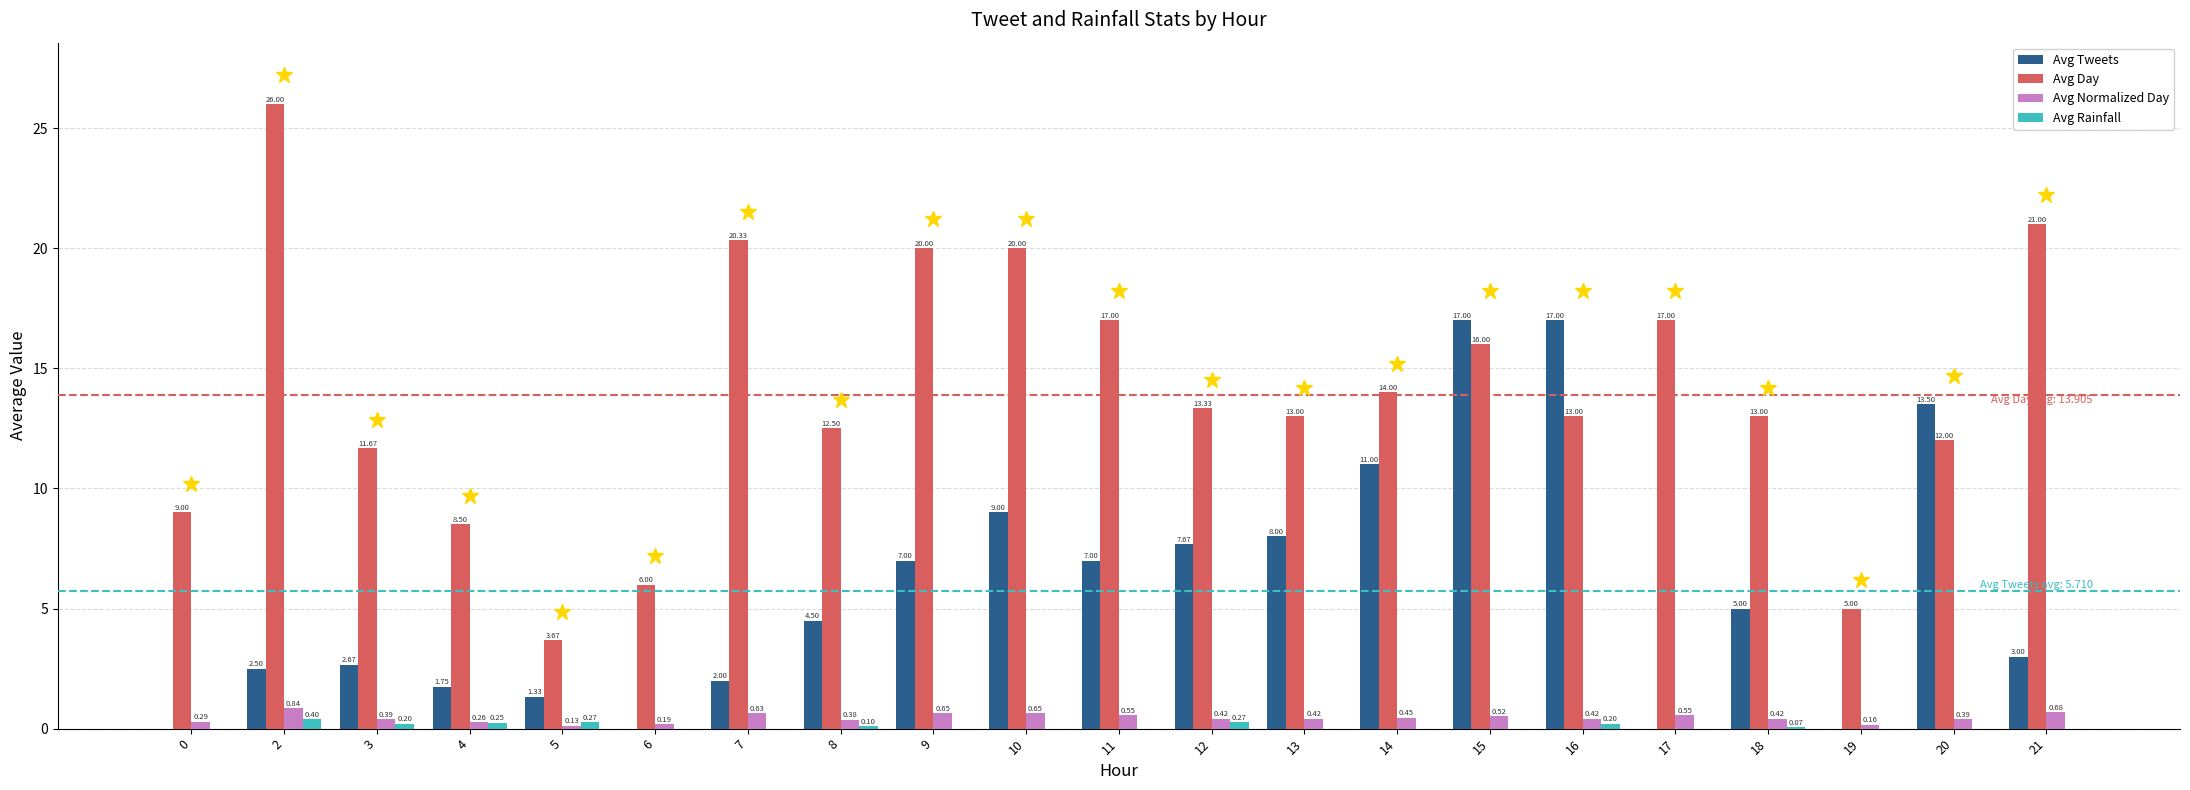

How many groups of bars are there?

21